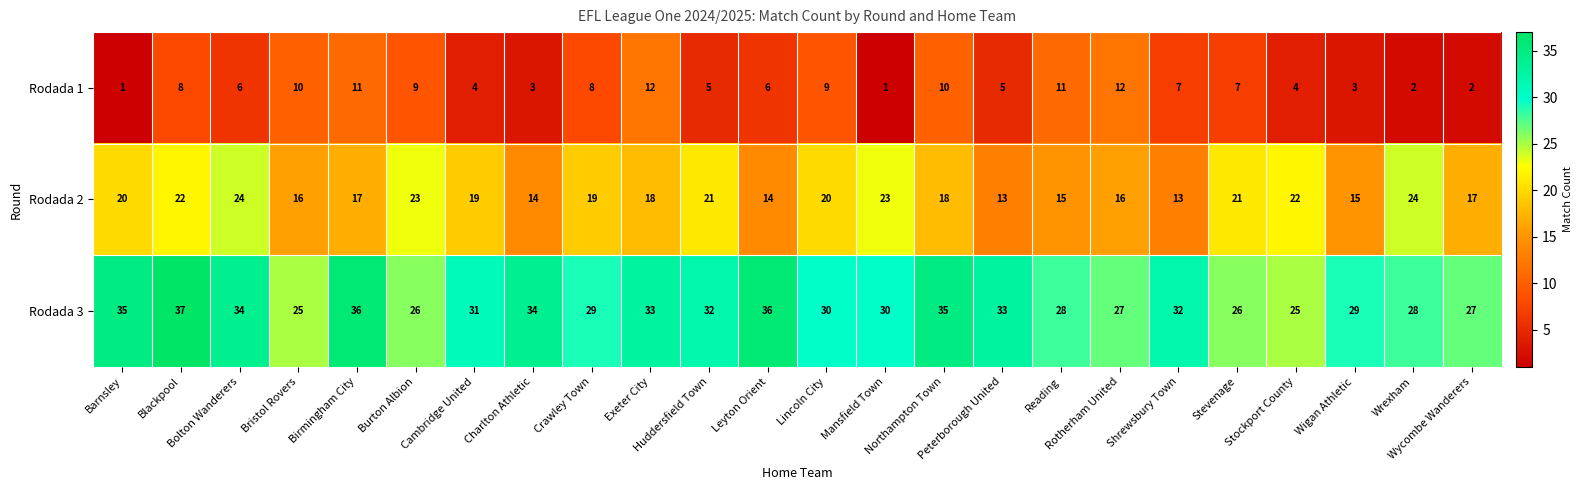

What is the greatest value displayed?

37